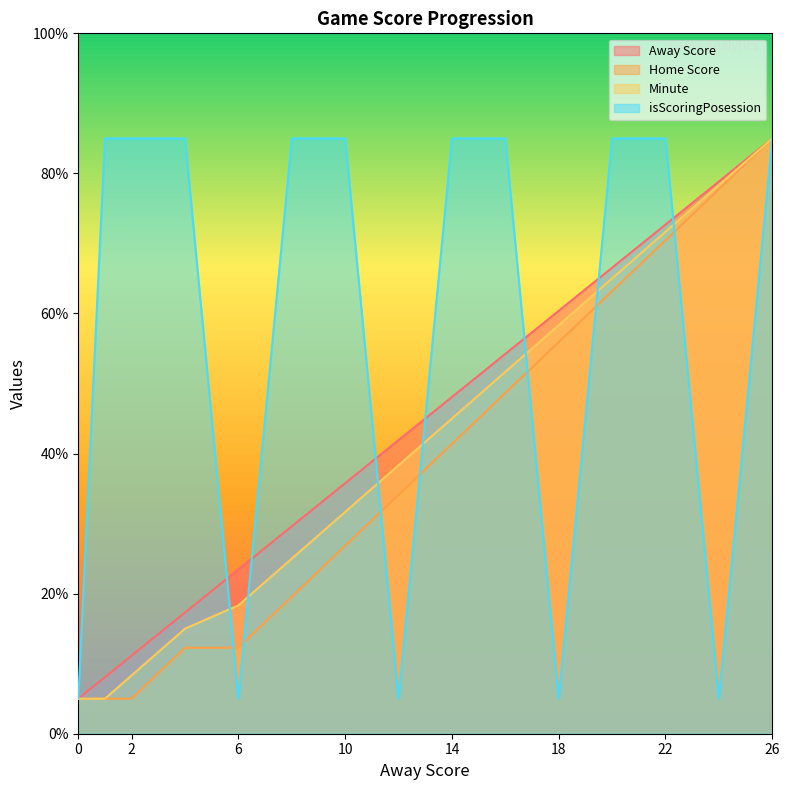

The isScoringPosession series shows 58.3 at 14. True or false?

False